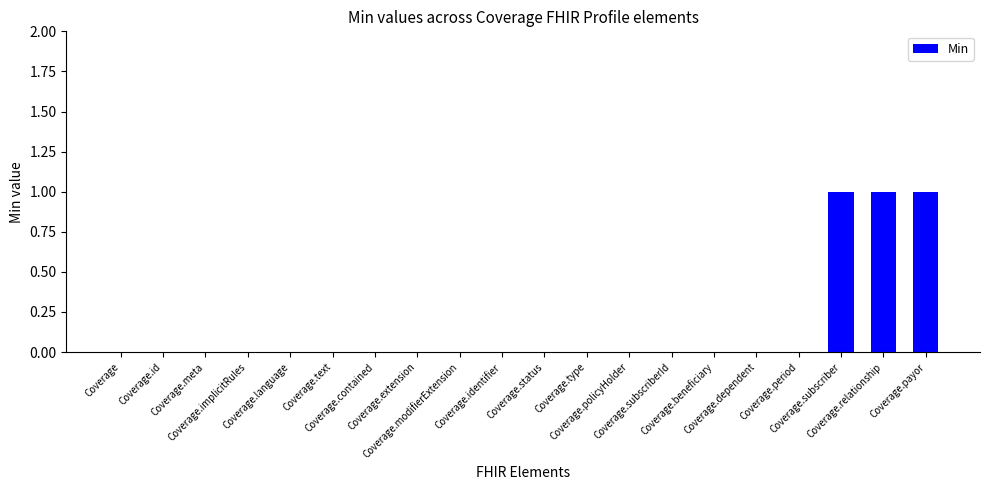

The chart shows a value of 0 at Coverage.type. True or false?

True